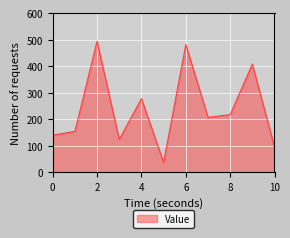

What is the difference between the maximum and minimum values?

457.2